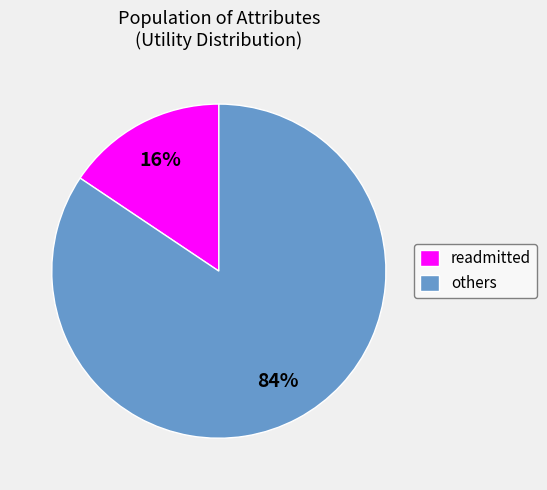

Between others and readmitted, which is larger?

others